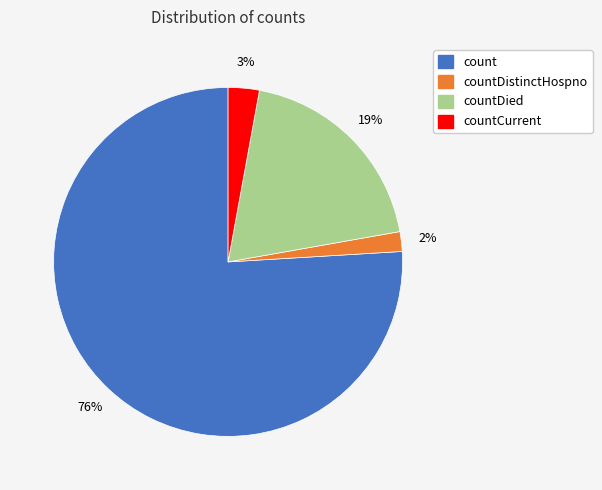

To the nearest percent, what is the difference between the largest and smallest slice percentages?

74%